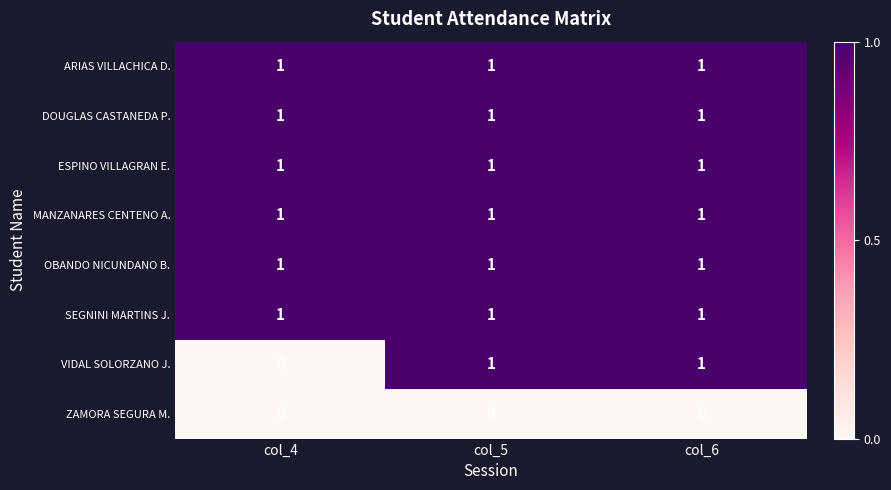

How many data points does each series have?

3